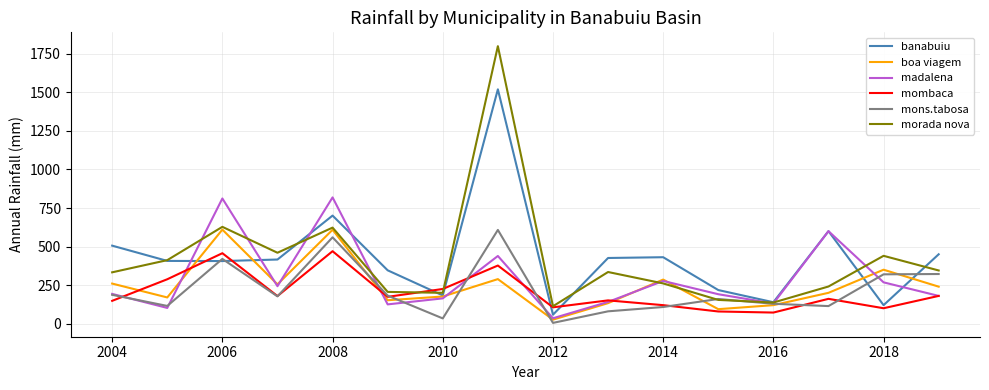

Which series has the largest range (max minus min)?

morada nova